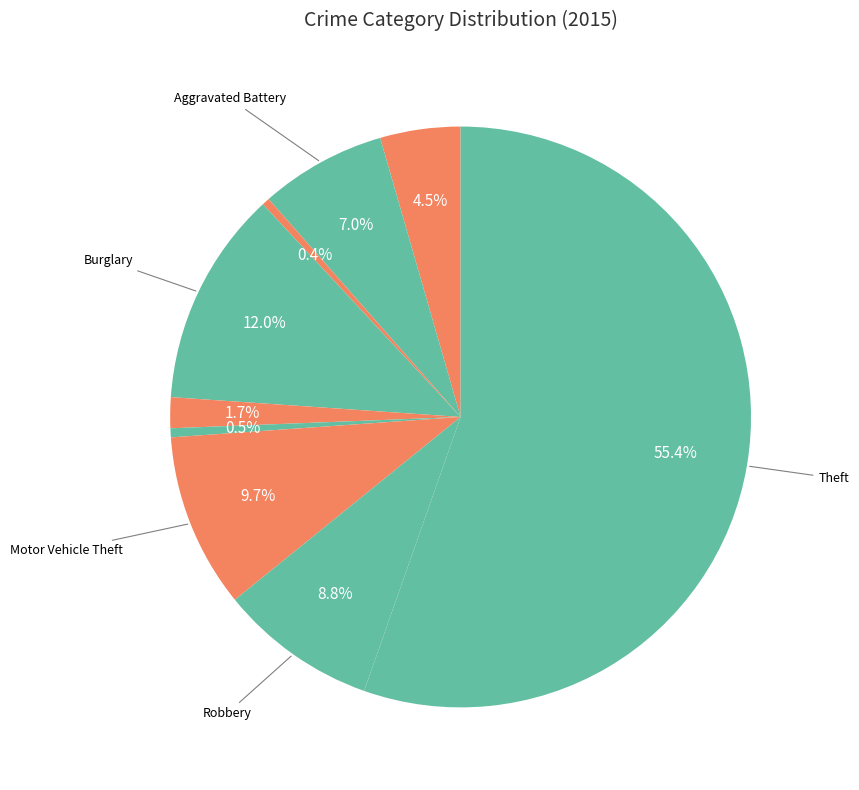

Rank the categories by value from highest to lowest.

Theft, Burglary, Motor Vehicle Theft, Robbery, Aggravated Battery, Aggravated Assault, Criminal Sexual Assault, Homicide, Arson